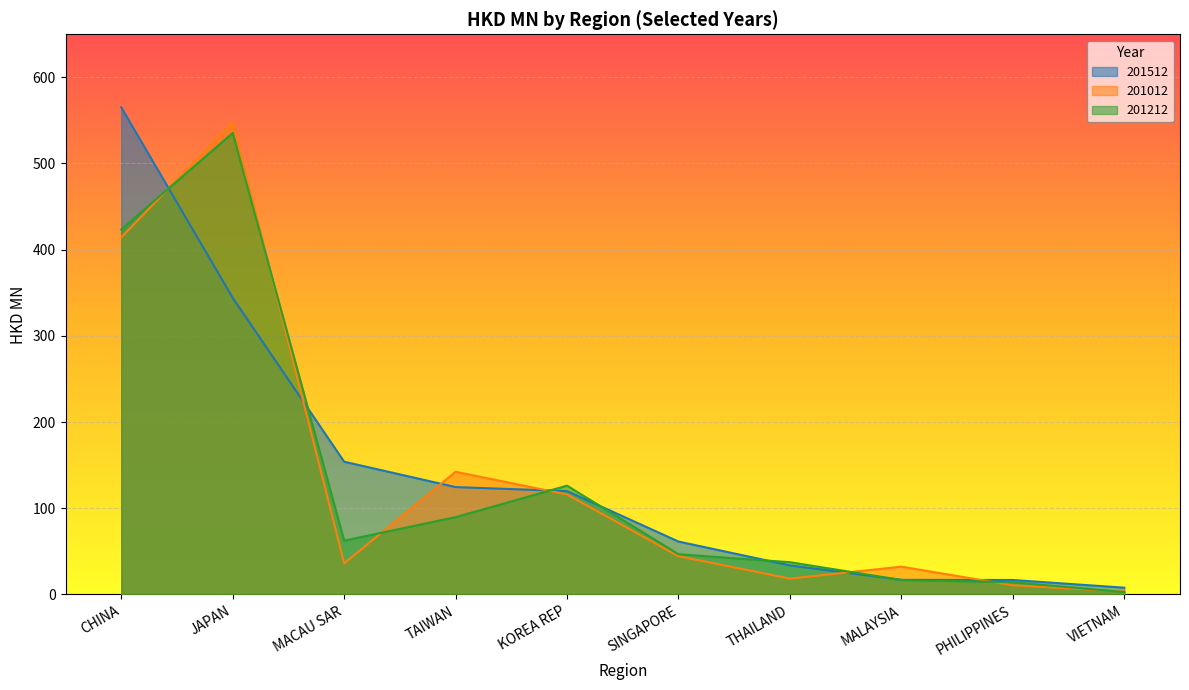

Count the number of categories in the chart.

10